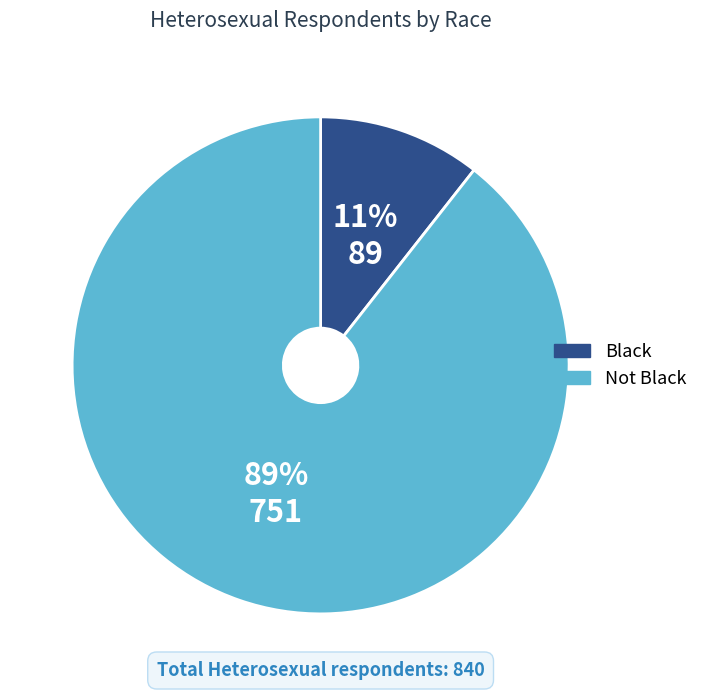

Which has a higher value, Black or Not Black?

Not Black